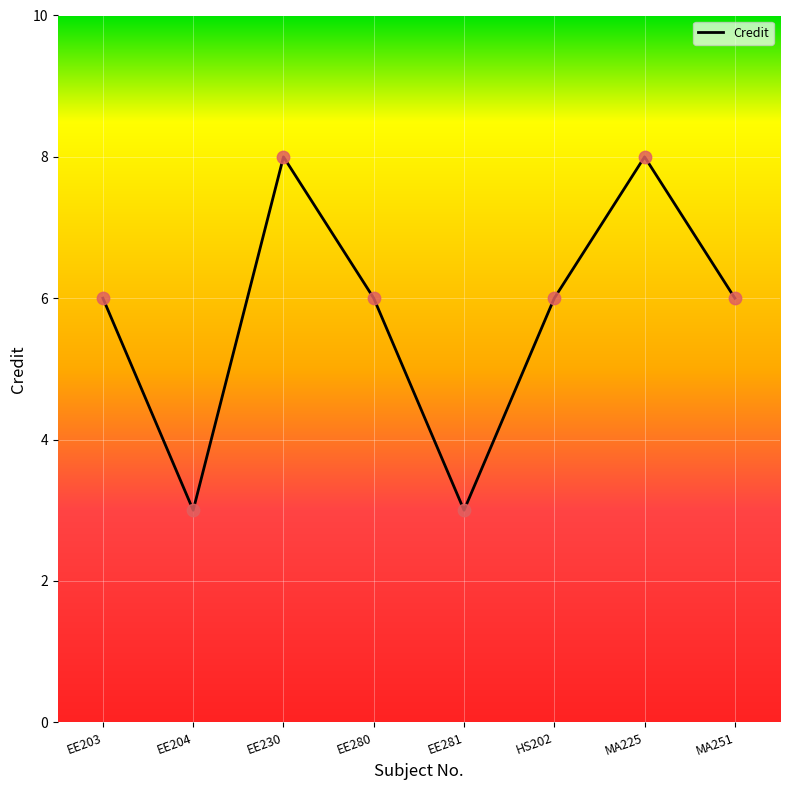

What is the ratio of the value at EE280 to the value at HS202?

1.0